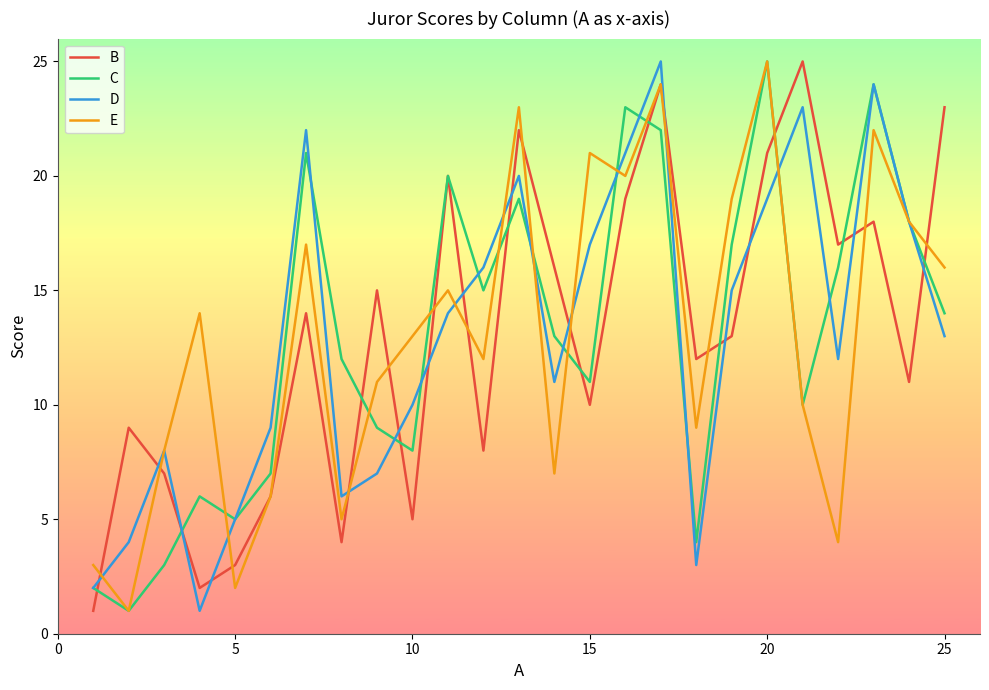

What is the maximum value for D?

25